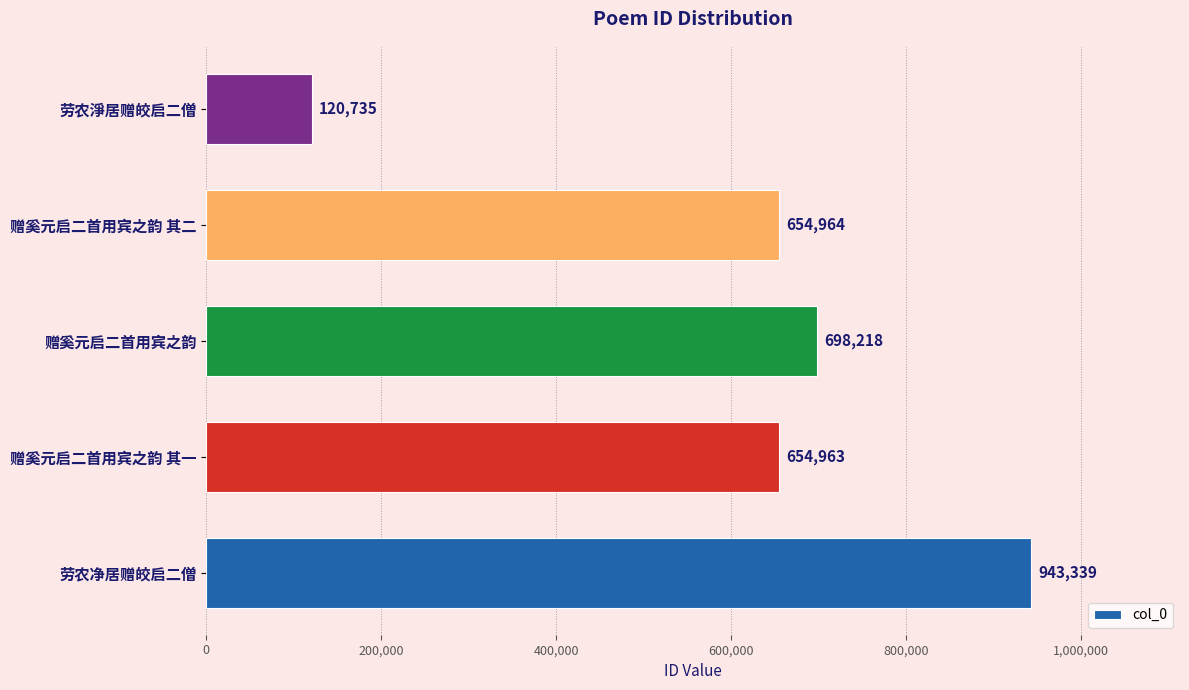

The value at 赠奚元启二首用宾之韵 其一 is 654963. True or false?

True